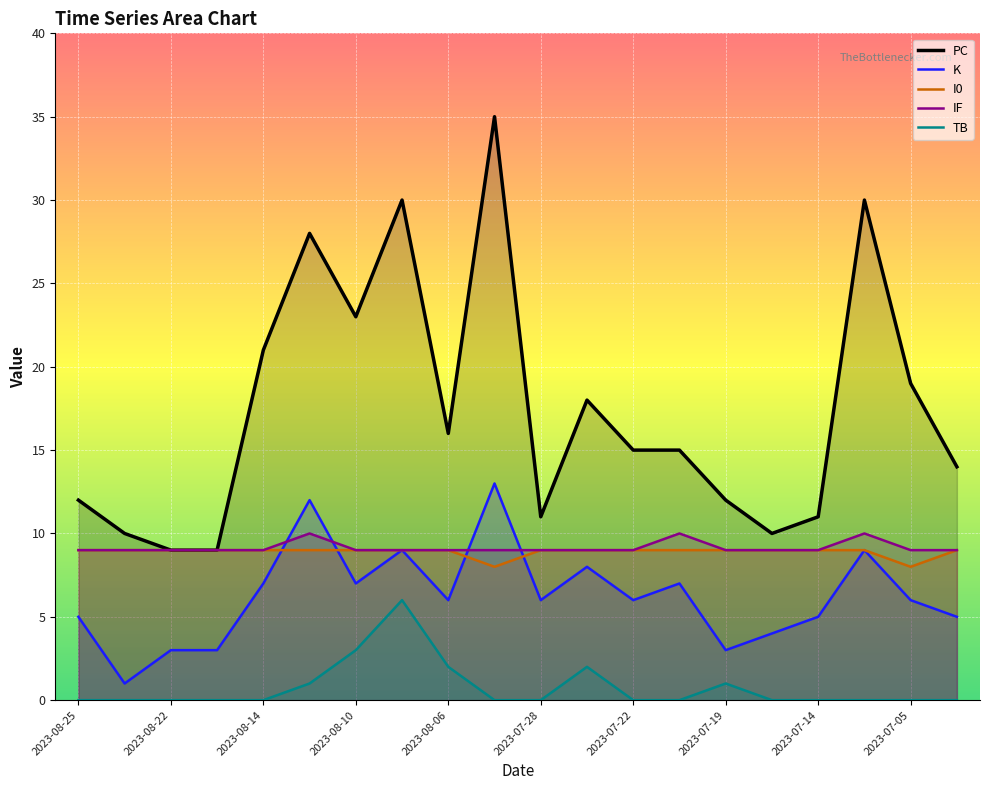

Which series has the largest range (max minus min)?

PC